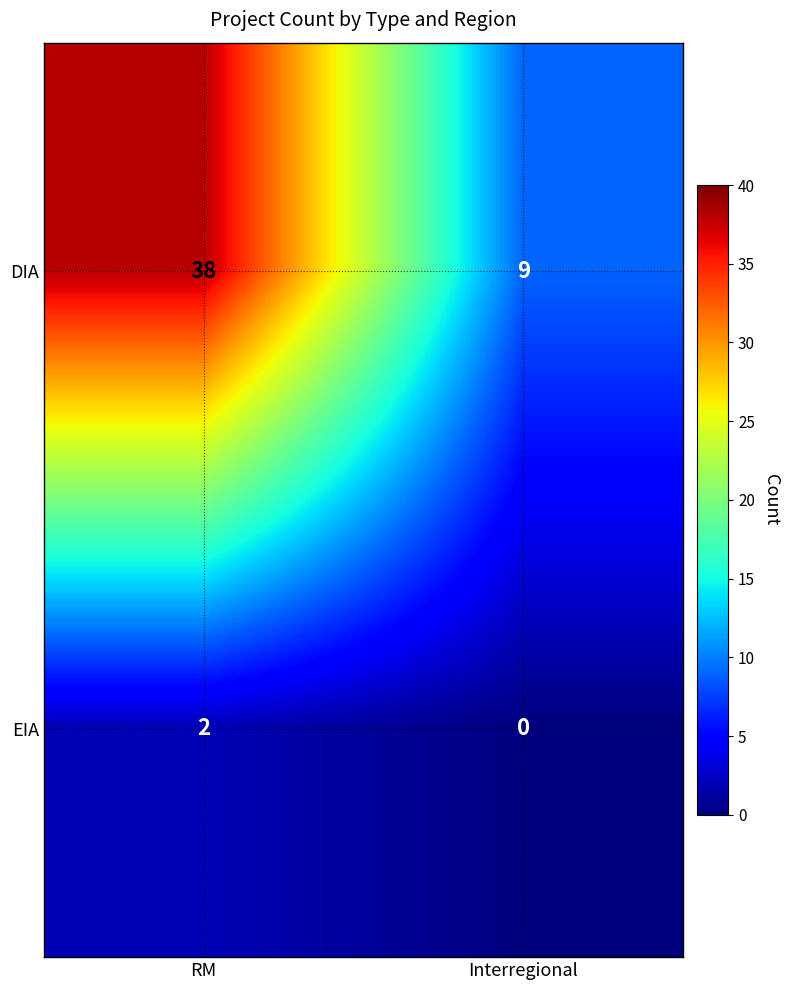

Rank the series by their maximum value, from lowest to highest.

EIA, DIA